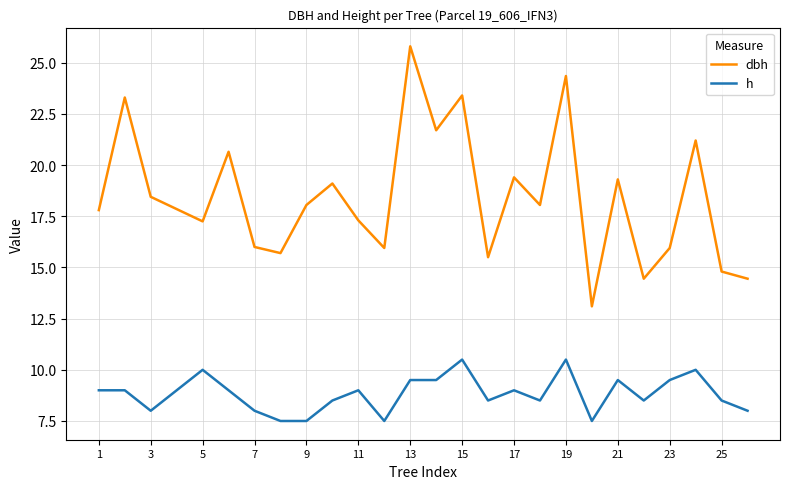

How many h values are between 8 and 9?

14